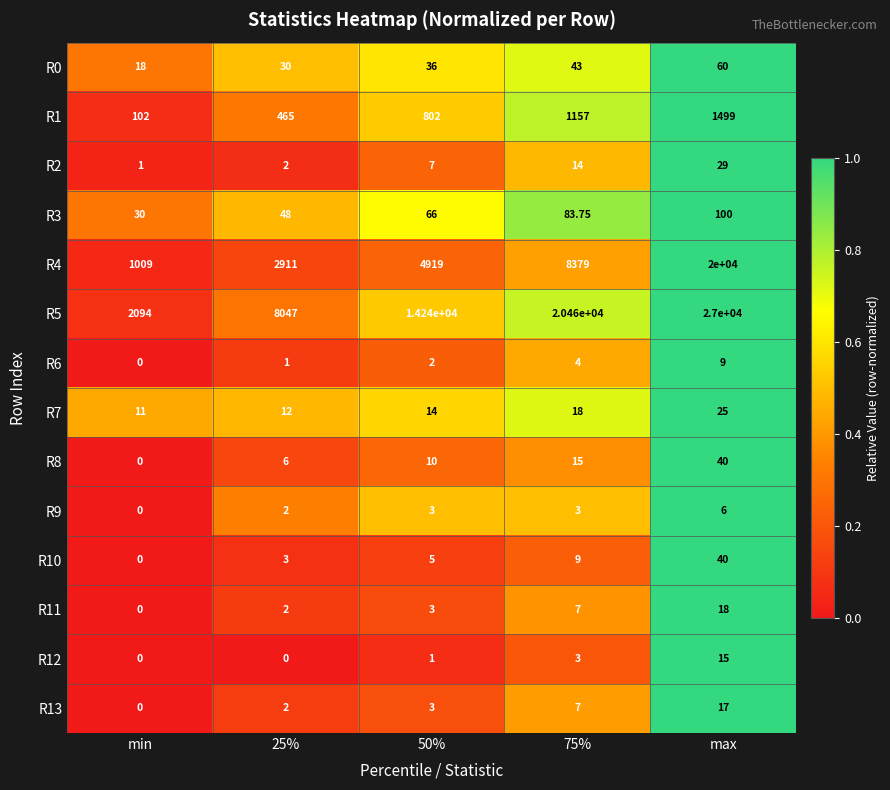

At which category is the sum across all series the highest?

max